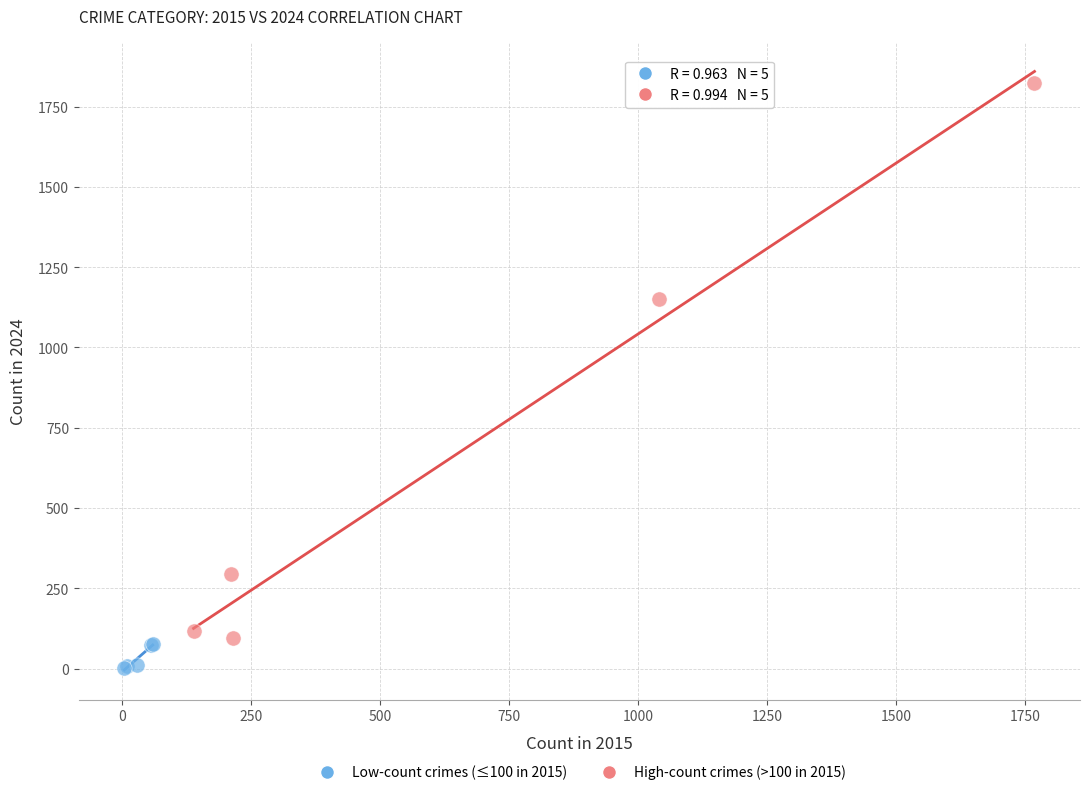

Which series has the widest spread of Y values?

High-count crimes (>100 in 2015)